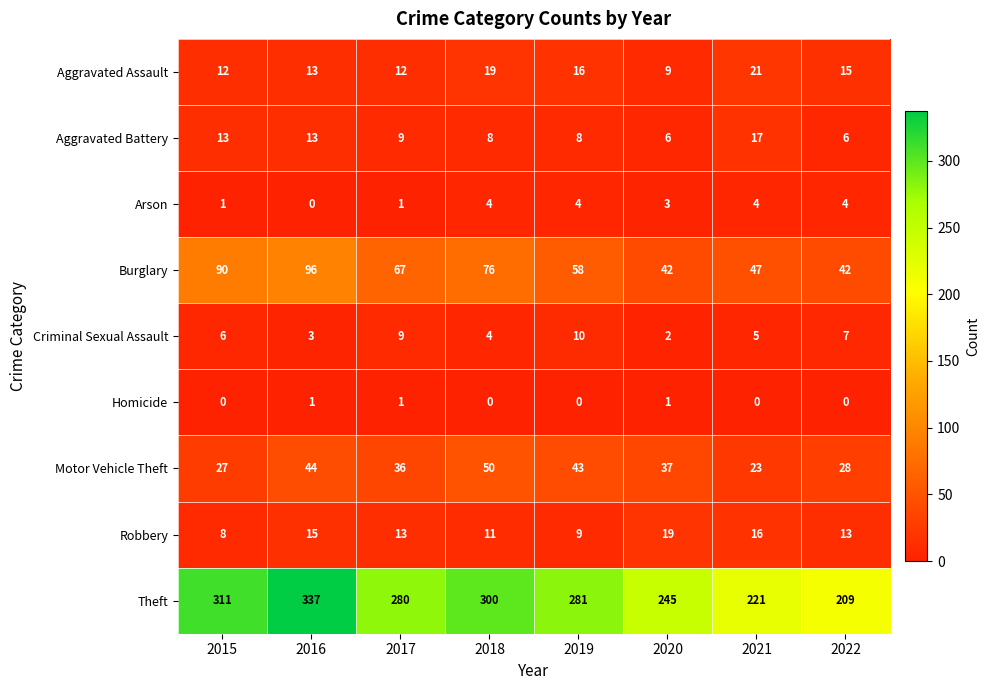

What value does the Aggravated Assault series have at 2019, to the nearest 10?

20